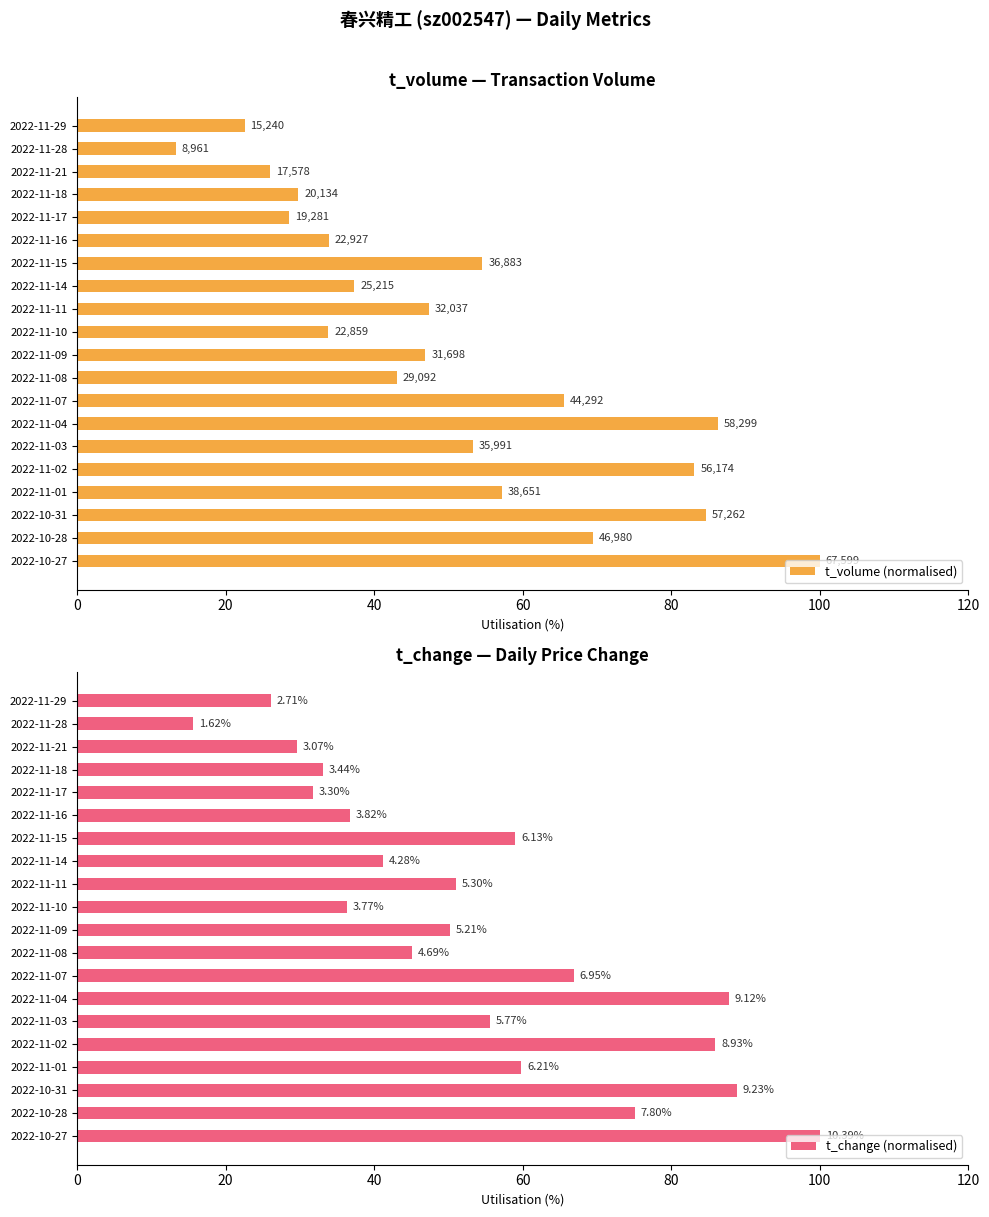

What position from the left is 2022-11-09?

11